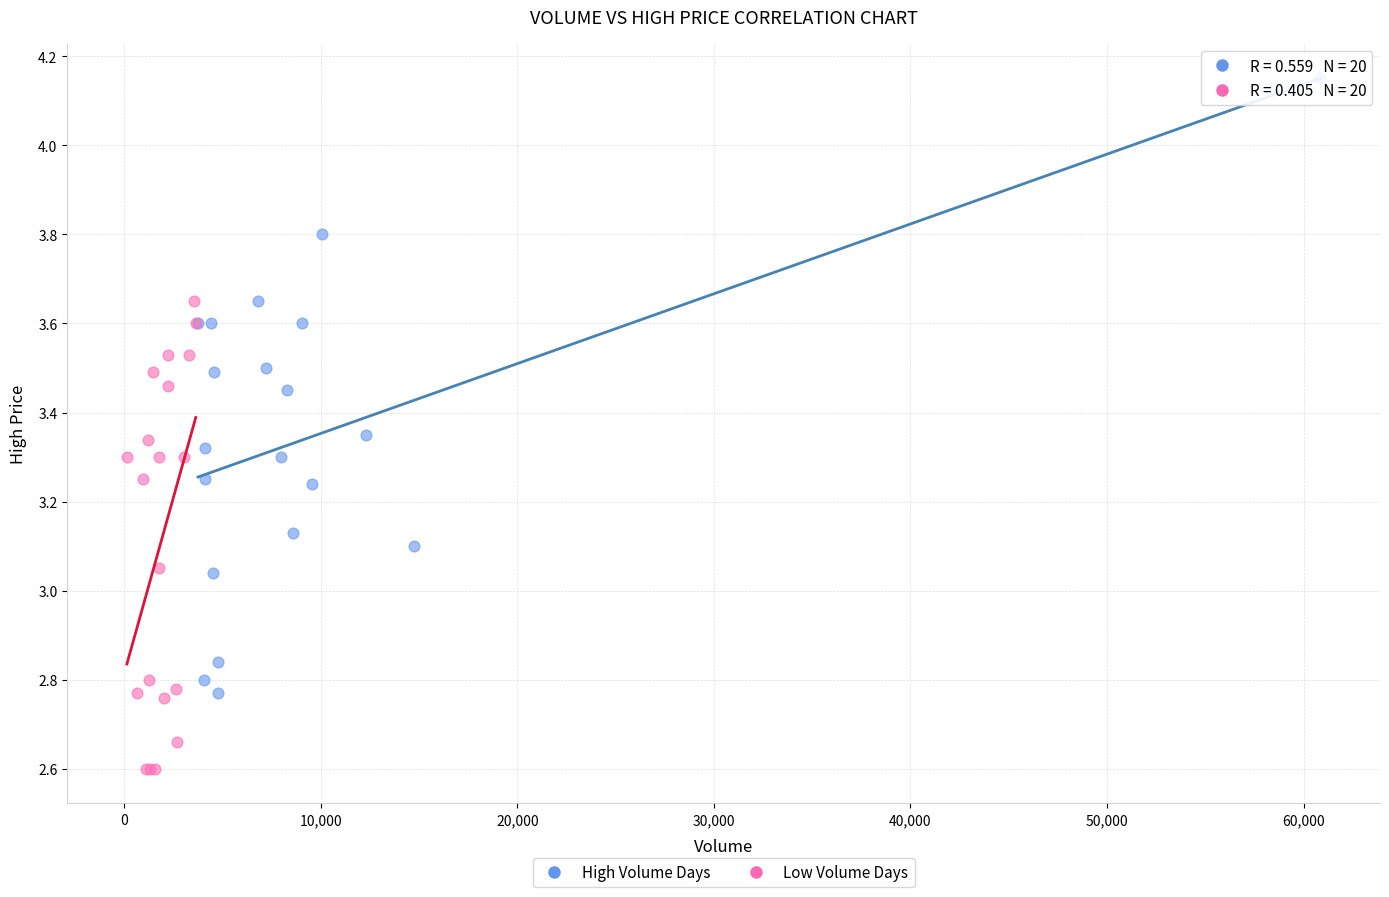

Which series has the widest spread of Y values?

High Volume Days